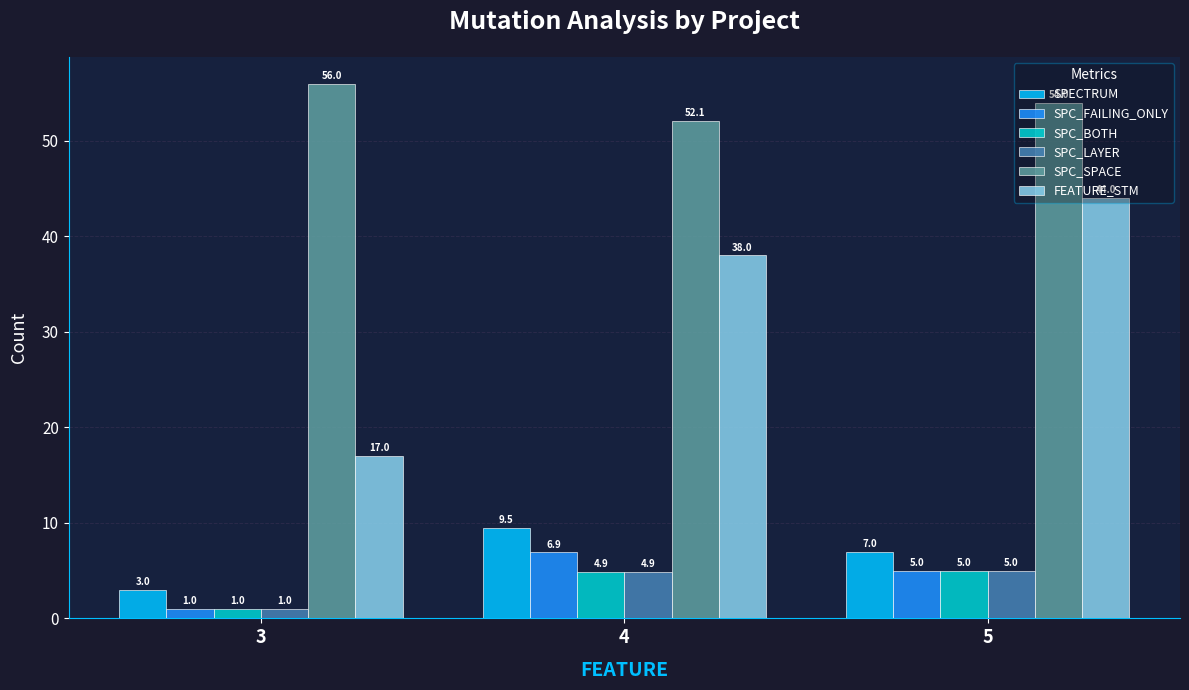

What is the value of the SPC_FAILING_ONLY bar at the 2nd from the left?

6.9